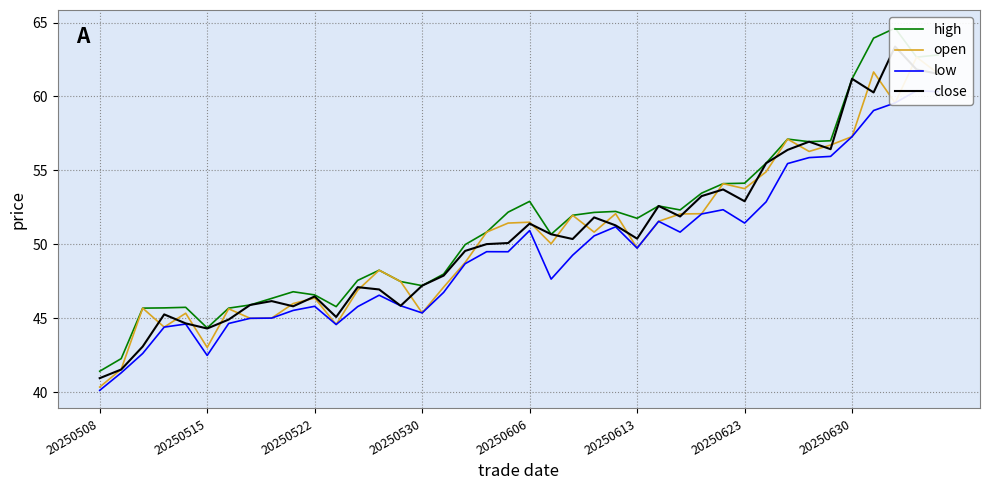

Which series has the widest spread of values?

high